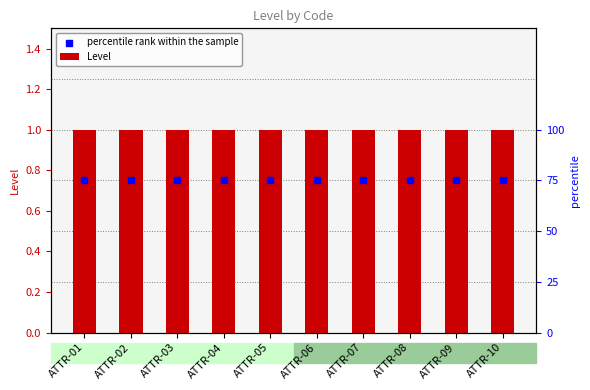

Is the value of Level at ATTR-02 greater than the value of percentile rank within the sample at ATTR-03?

Yes